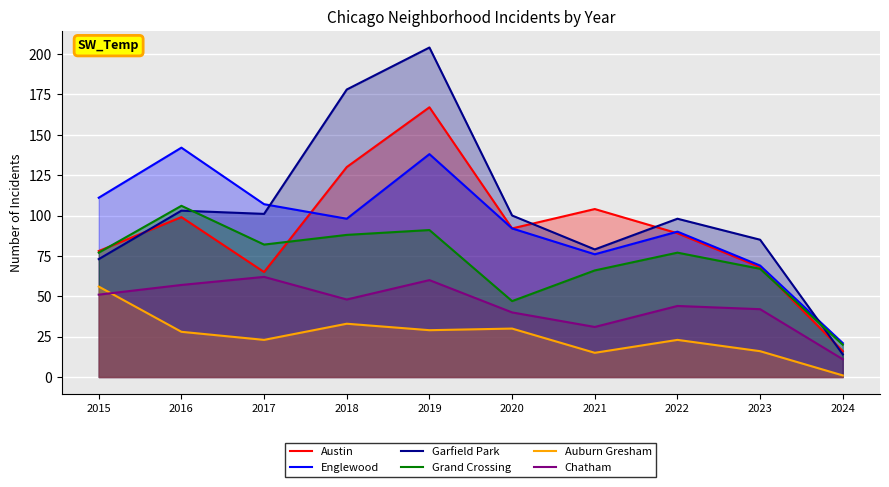

How many data points in Grand Crossing are above 77?

4